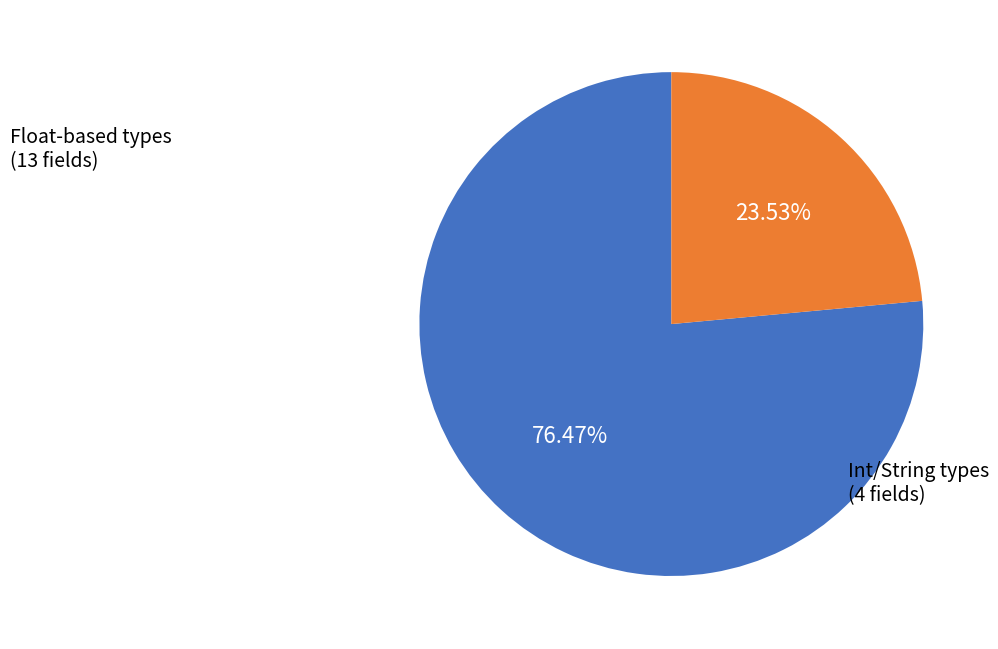

Rank the categories by value from lowest to highest.

Int/String types, Float-based types